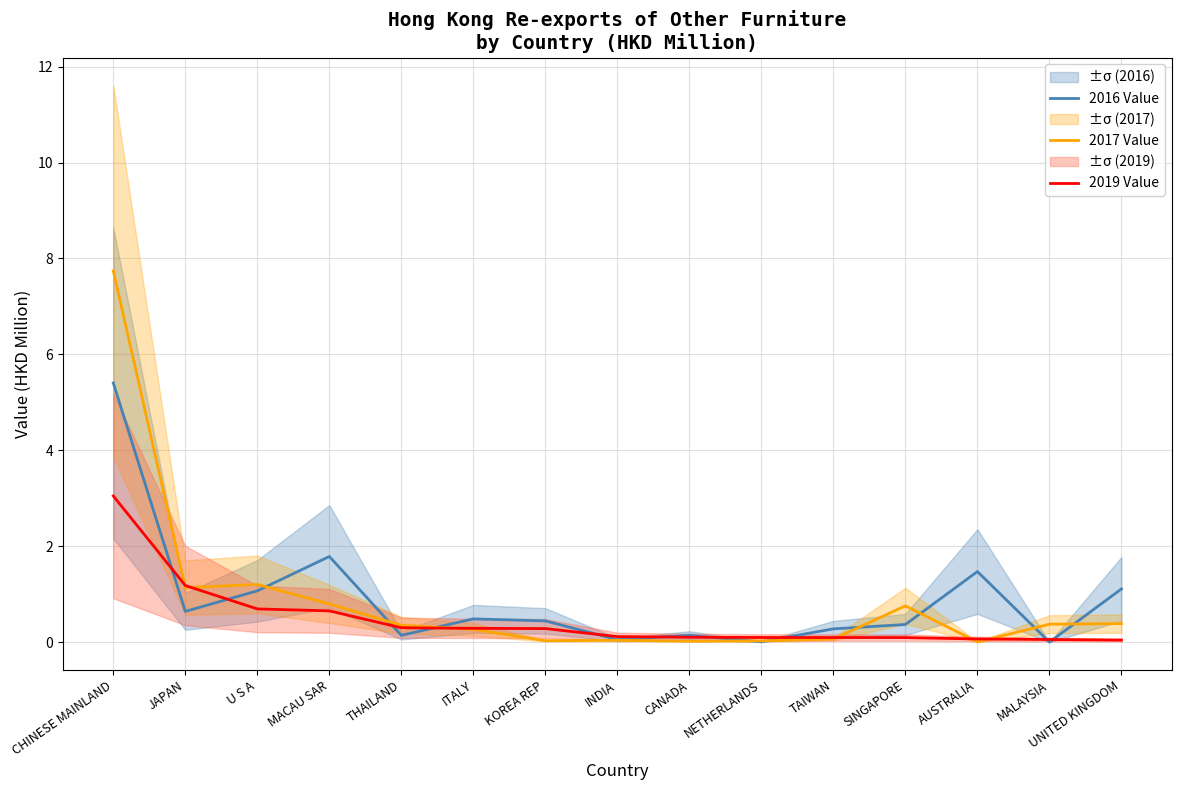

Where is the first local maximum for 2016 Value?

MACAU SAR